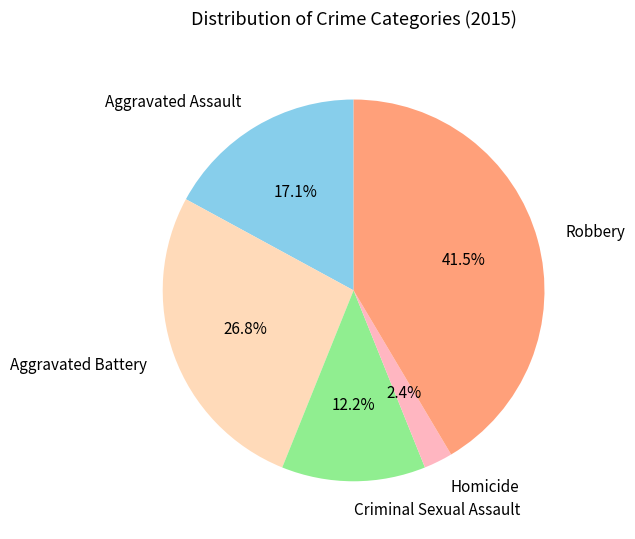

Which has a higher value, Homicide or Aggravated Battery?

Aggravated Battery